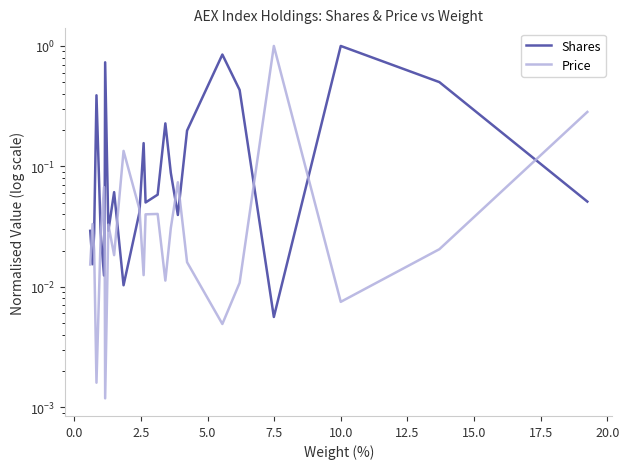

How many series are shown in this chart?

2